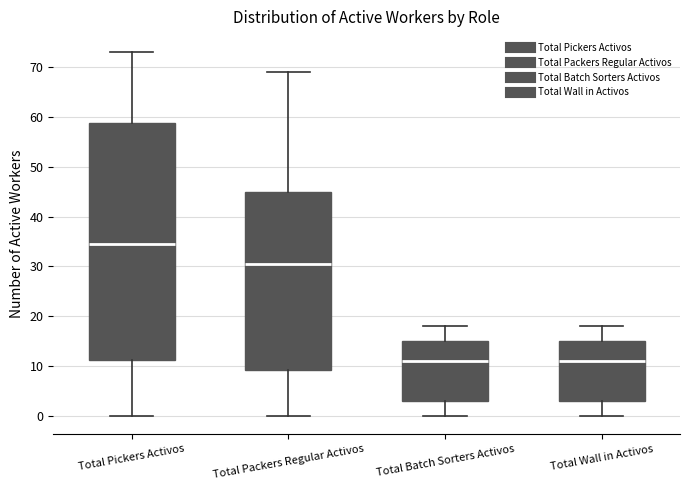

Reading left to right, read every box against the y-axis: the position of its median line, the range the box covers, and the ends of its whiskers. The values are not printed on the chart, so give them approximately, as read against the axis.

Total Pickers Activos: median 35, box 11 to 59, whiskers 0 to 73
Total Packers Regular Activos: median 31, box 9 to 45, whiskers 0 to 69
Total Batch Sorters Activos: median 11, box 3 to 15, whiskers 0 to 18
Total Wall in Activos: median 11, box 3 to 15, whiskers 0 to 18